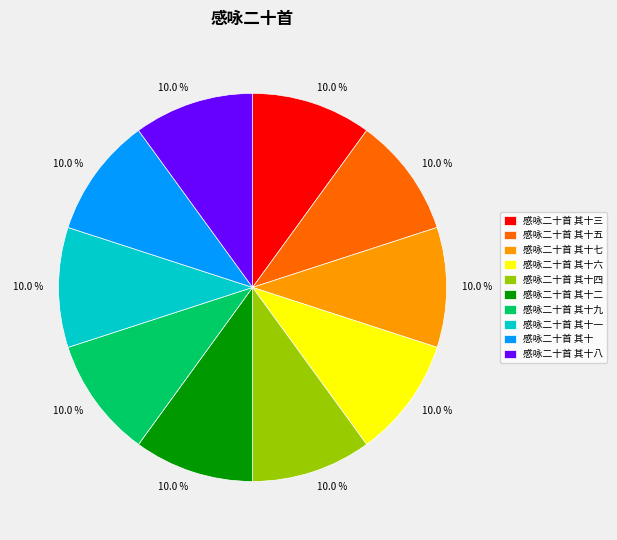

Does any single category account for the majority?

No